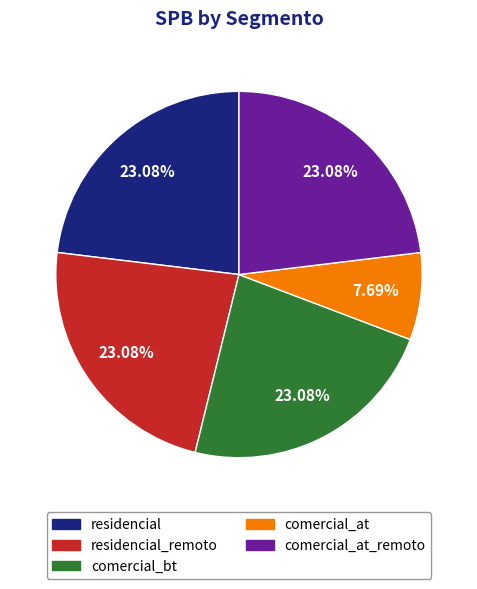

Does any single category account for the majority?

No